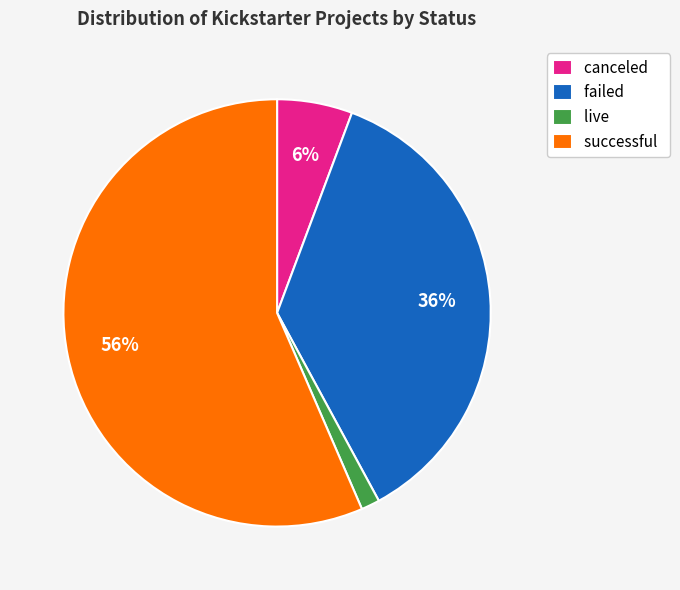

The canceled slice represents 1% of the pie. True or false?

False